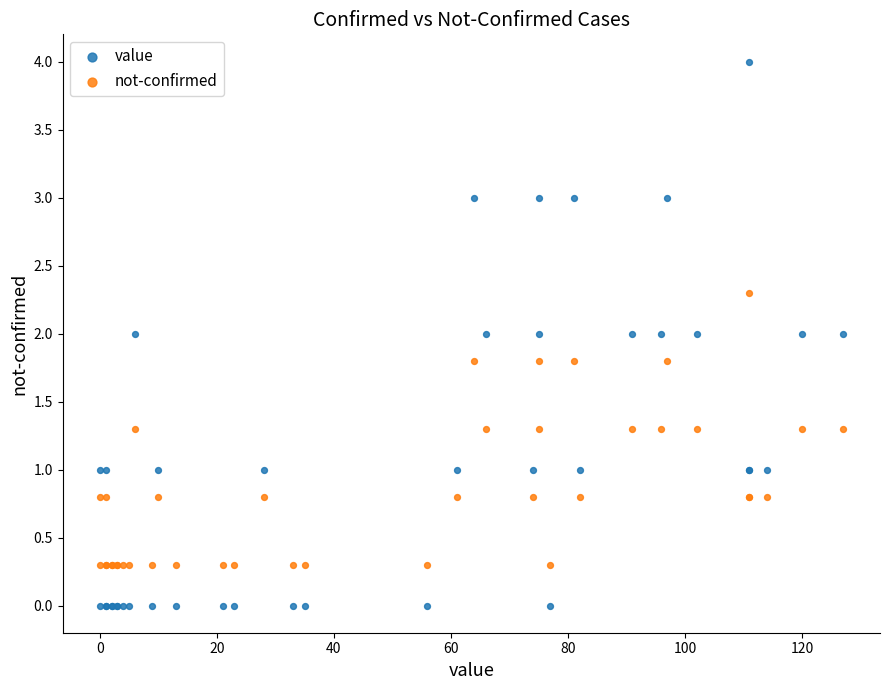

Which series reaches the minimum Y coordinate?

value